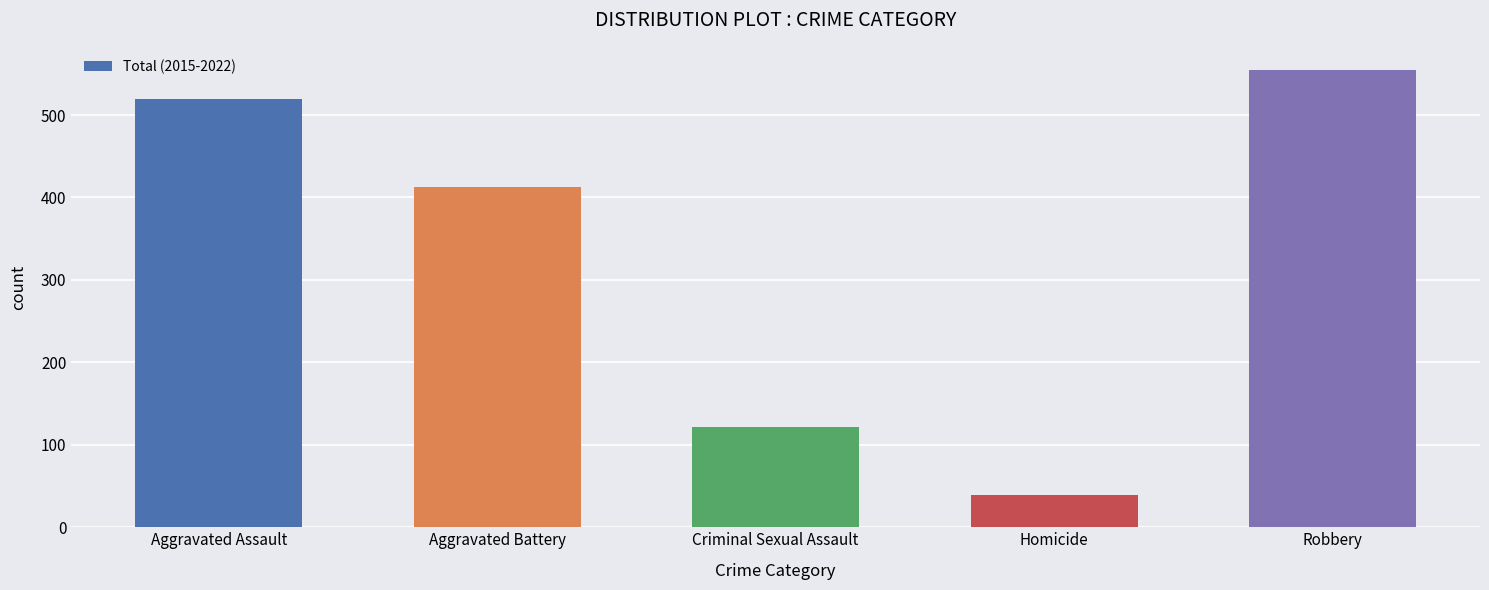

How many data points does each series have?

5